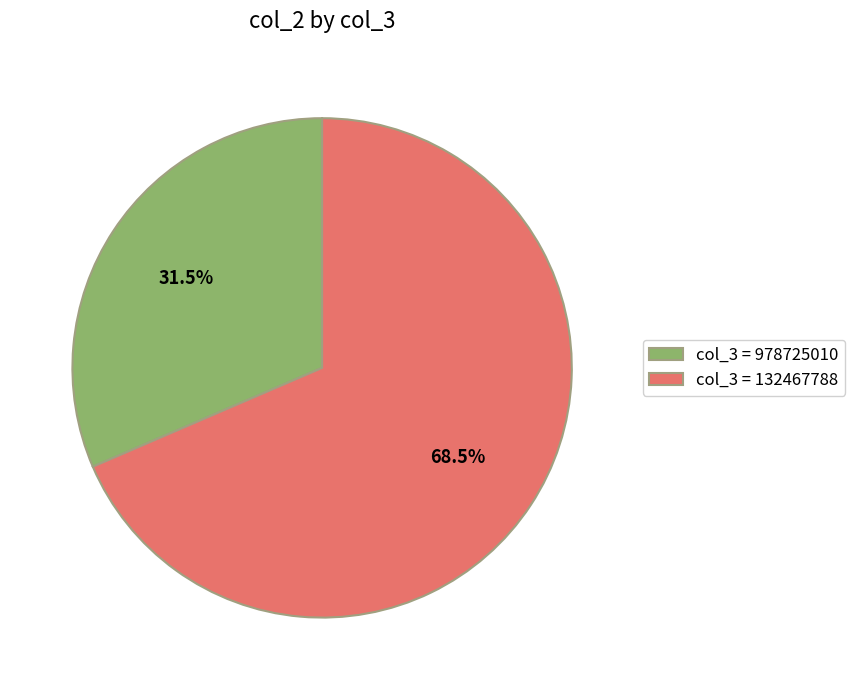

What is the smallest slice in the pie chart?

col_3 = 978725010